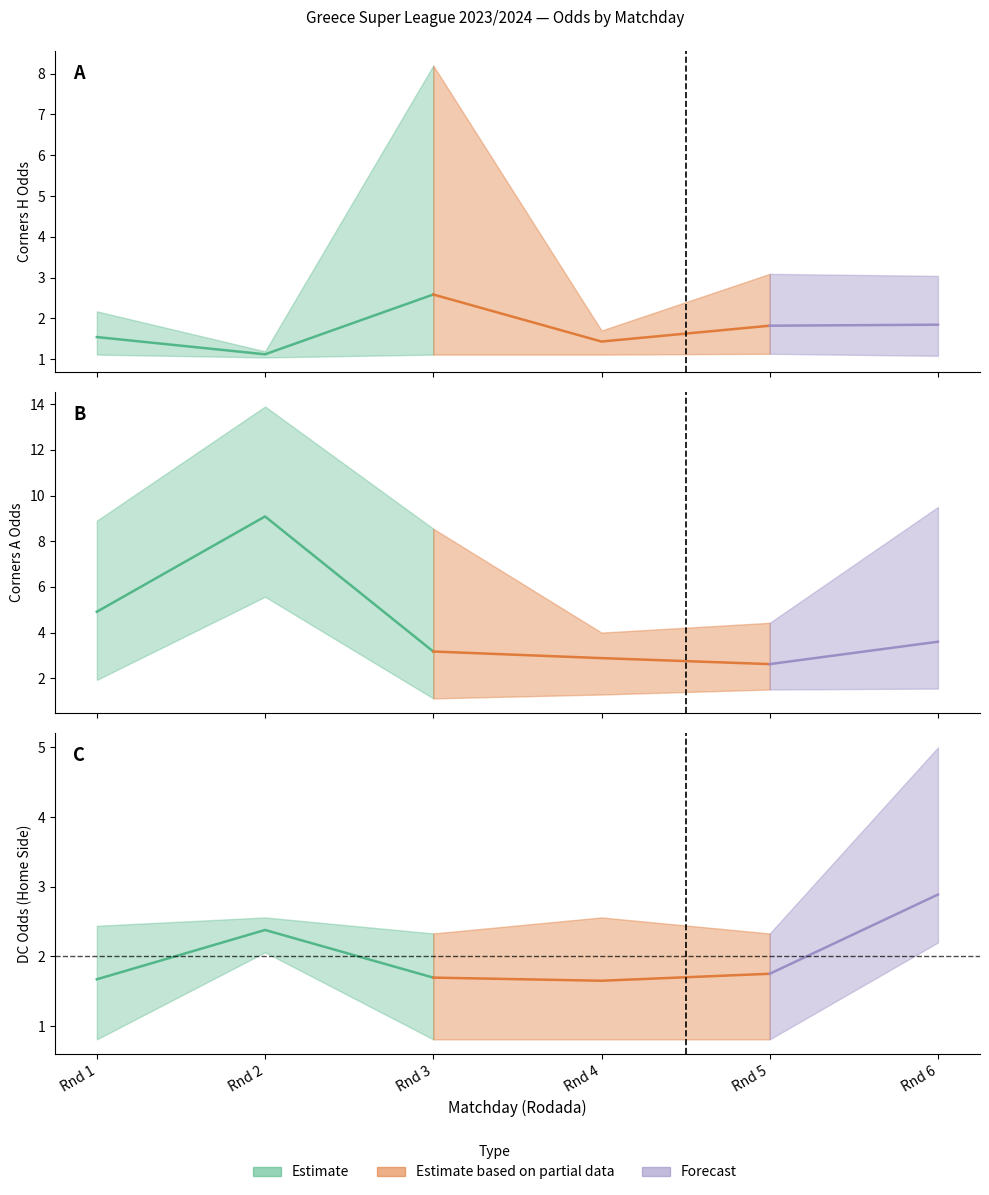

Which series has the widest spread of values?

Odd_A_FT